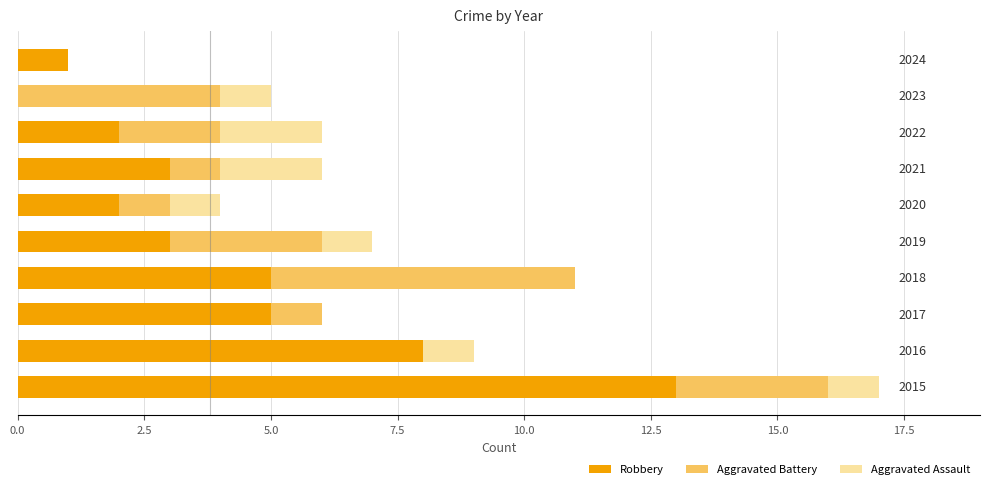

How many positive values does the Robbery series have?

9